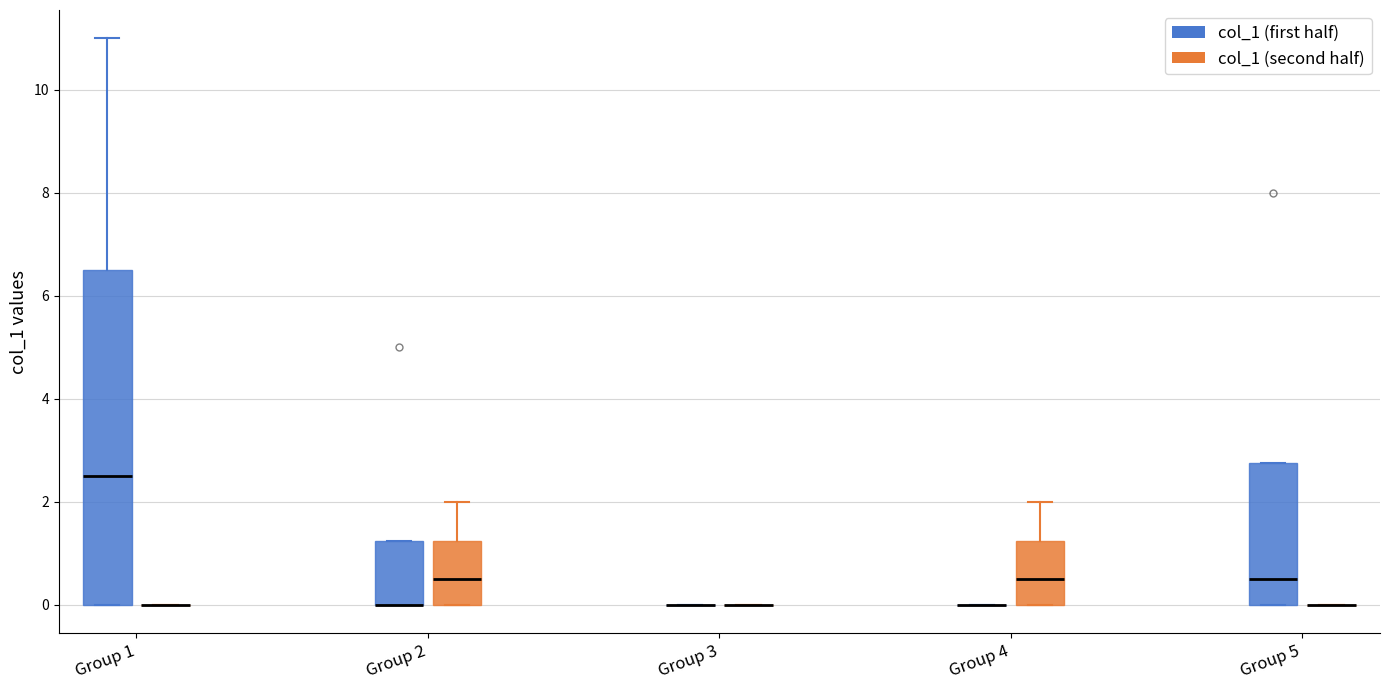

Reading left to right, read every box against the y-axis: the position of its median line, the range the box covers, and the ends of its whiskers. The values are not printed on the chart, so give them approximately, as read against the axis.

Group 1 (col_1 (first half)): median 2.6, box 0.0 to 6.6, whiskers 0.0 to 11.0
Group 1 (col_1 (second half)): box collapsed to a line at 0.0, whiskers 0.0 to 0.0
Group 2 (col_1 (first half)): median 0.0 (drawn on the box's lower edge), box 0.0 to 1.2, whiskers 0.0 to 1.2
Group 2 (col_1 (second half)): median 0.6, box 0.0 to 1.2, whiskers 0.0 to 2.0
Group 3 (col_1 (first half)): box collapsed to a line at 0.0, whiskers 0.0 to 0.0
Group 3 (col_1 (second half)): box collapsed to a line at 0.0, whiskers 0.0 to 0.0
Group 4 (col_1 (first half)): box collapsed to a line at 0.0, whiskers 0.0 to 0.0
Group 4 (col_1 (second half)): median 0.6, box 0.0 to 1.2, whiskers 0.0 to 2.0
Group 5 (col_1 (first half)): median 0.6, box 0.0 to 2.8, whiskers 0.0 to 2.8
Group 5 (col_1 (second half)): box collapsed to a line at 0.0, whiskers 0.0 to 0.0